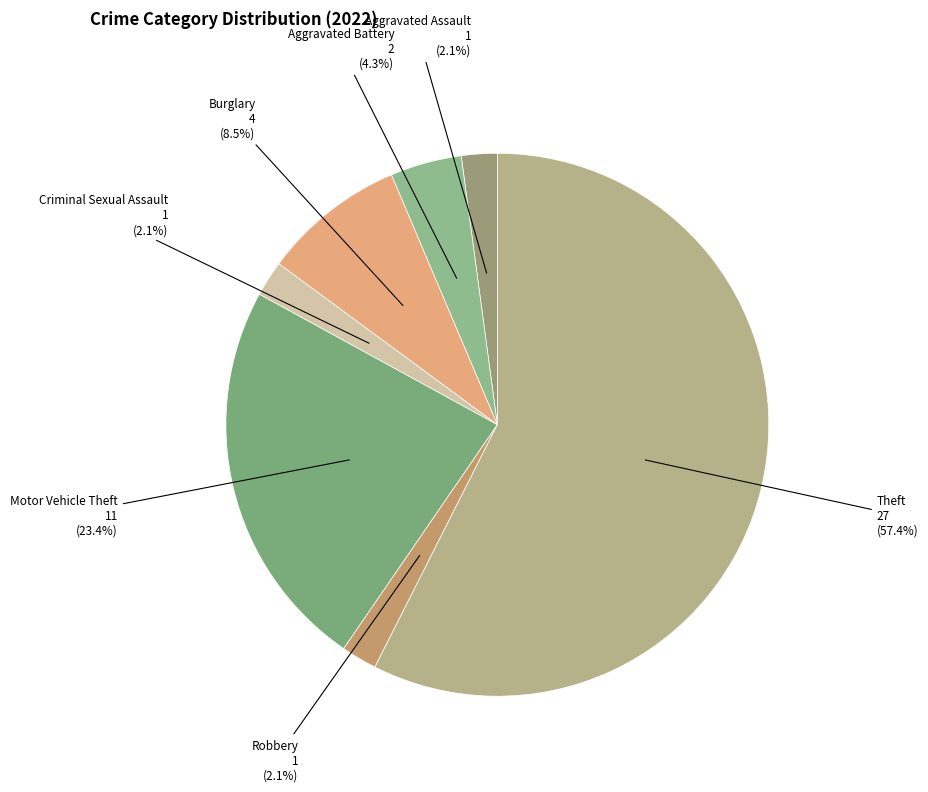

How many slices are in this pie chart?

7